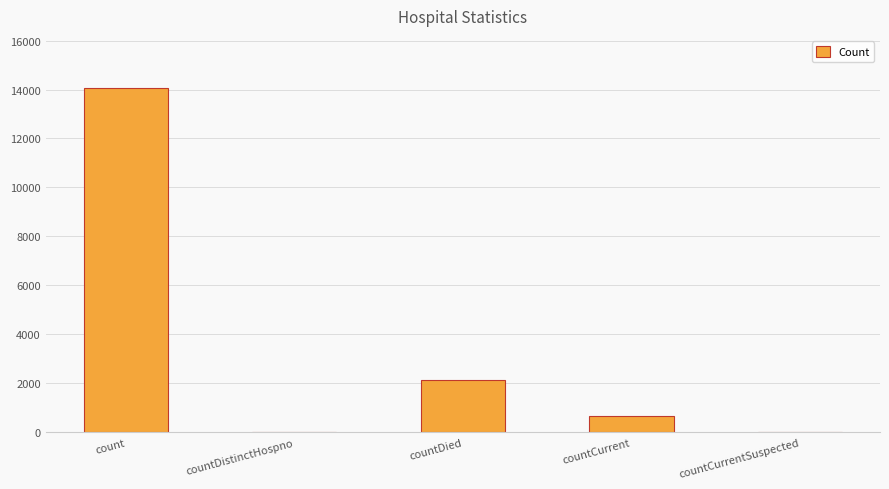

Which has a higher value, countDied or countCurrentSuspected?

countDied